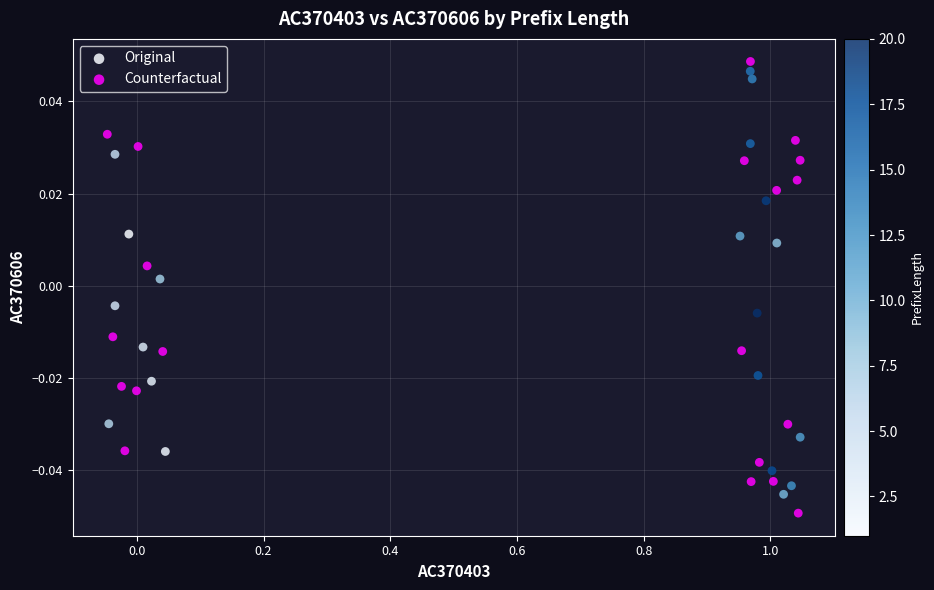

Which series has the widest spread of Y values?

Counterfactual